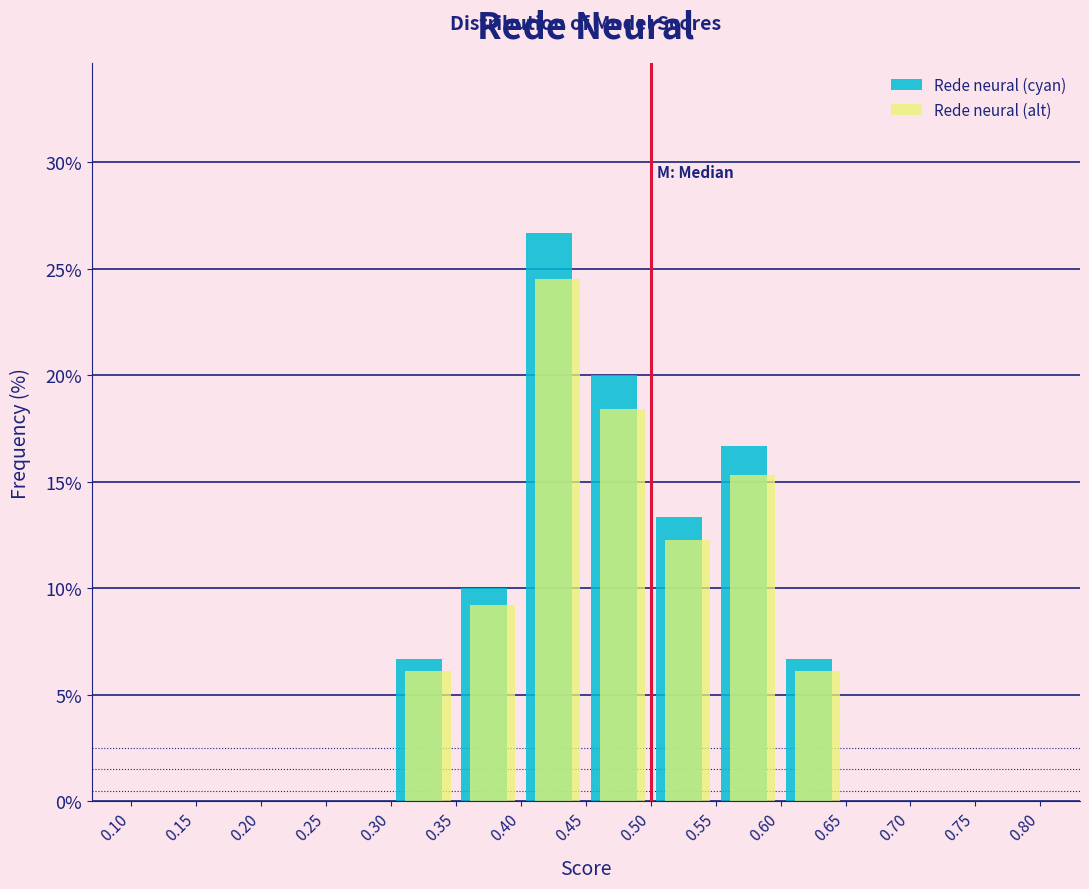

Reading left to right, list every range on the x-axis with the height of the bar of each series over it. The values are not printed on the chart, so give them approximately, as read against the axis.

0.10 to 0.15: Rede neural (cyan)=0	Rede neural (alt)=0
0.15 to 0.20: Rede neural (cyan)=0	Rede neural (alt)=0
0.20 to 0.25: Rede neural (cyan)=0	Rede neural (alt)=0
0.25 to 0.30: Rede neural (cyan)=0	Rede neural (alt)=0
0.30 to 0.35: Rede neural (cyan)=6.5	Rede neural (alt)=6.0
0.35 to 0.40: Rede neural (cyan)=10.0	Rede neural (alt)=9.0
0.40 to 0.45: Rede neural (cyan)=26.5	Rede neural (alt)=24.5
0.45 to 0.50: Rede neural (cyan)=20.0	Rede neural (alt)=18.5
0.50 to 0.55: Rede neural (cyan)=13.5	Rede neural (alt)=12.5
0.55 to 0.60: Rede neural (cyan)=16.5	Rede neural (alt)=15.5
0.60 to 0.65: Rede neural (cyan)=6.5	Rede neural (alt)=6.0
0.65 to 0.70: Rede neural (cyan)=0	Rede neural (alt)=0
0.70 to 0.75: Rede neural (cyan)=0	Rede neural (alt)=0
0.75 to 0.80: Rede neural (cyan)=0	Rede neural (alt)=0